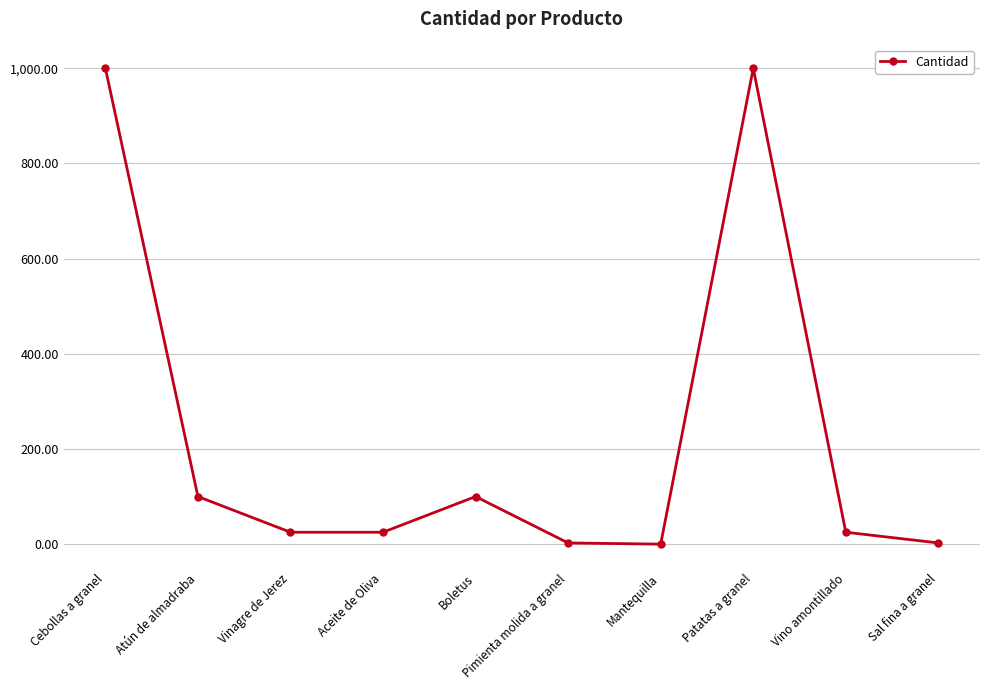

The chart shows a value of 1363.1 at Cebollas a granel. True or false?

False